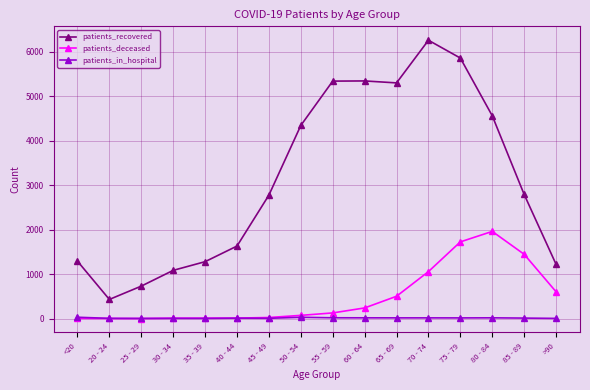

List the series in order of their overall mean, highest first.

patients_recovered, patients_deceased, patients_in_hospital